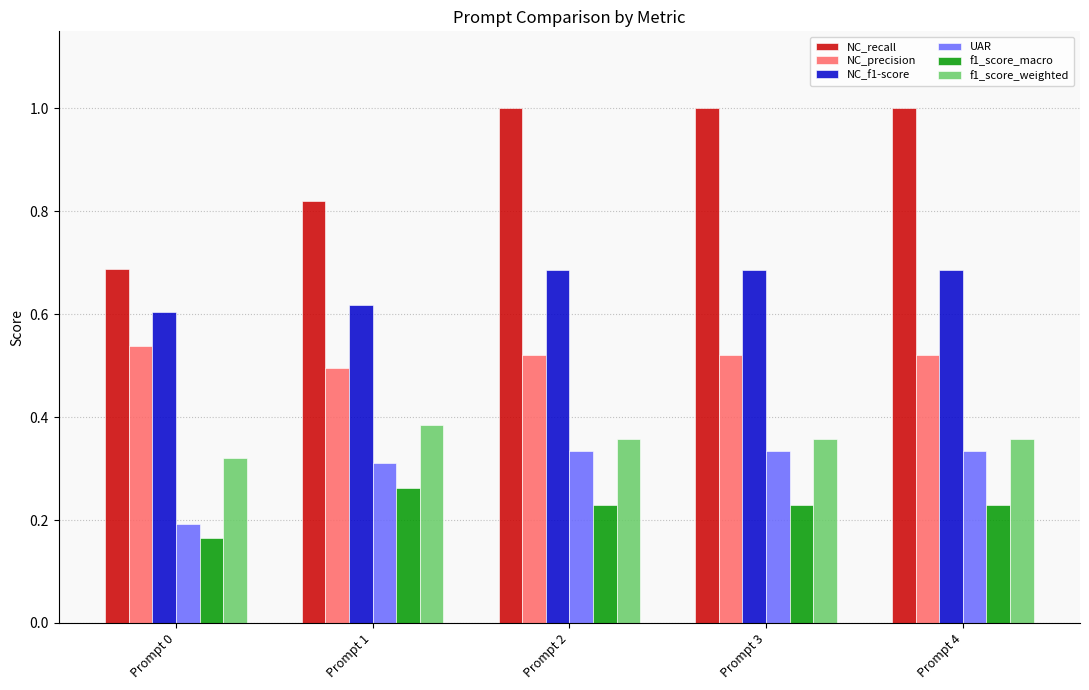

What is the difference between the maximum and second lowest values in the NC_f1-score series?

0.1